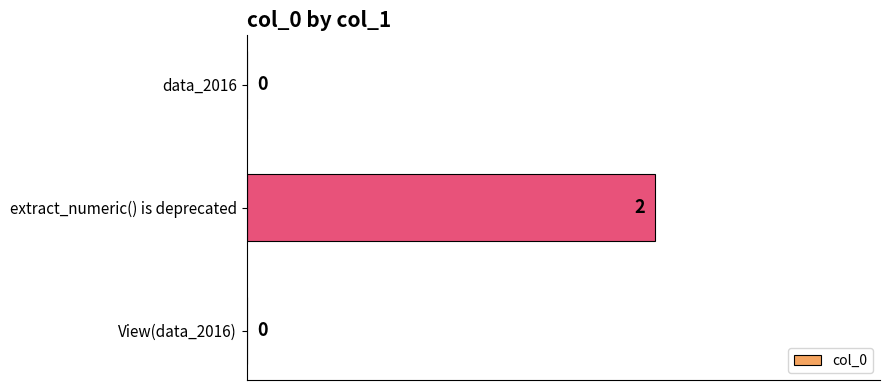

Count the number of categories in the chart.

3